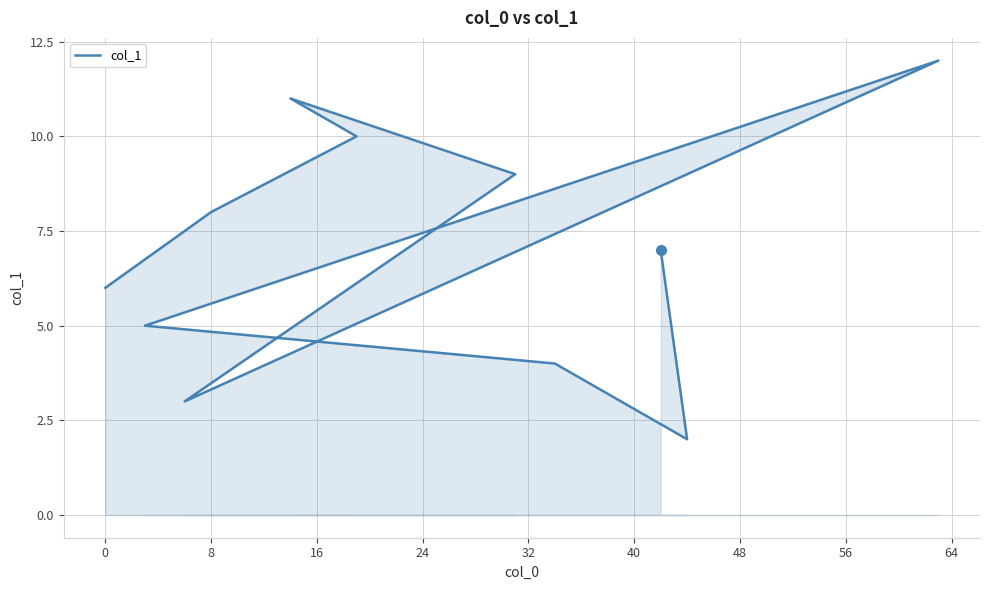

True or false: there are more than 1 points higher than both neighbors.

True